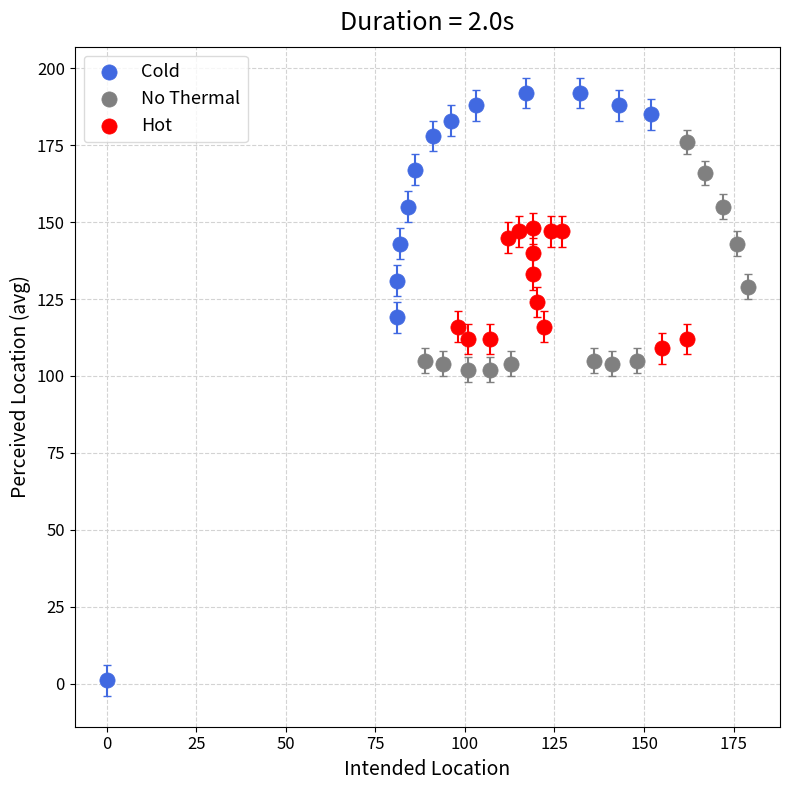

Which series contains the highest Y value?

Cold